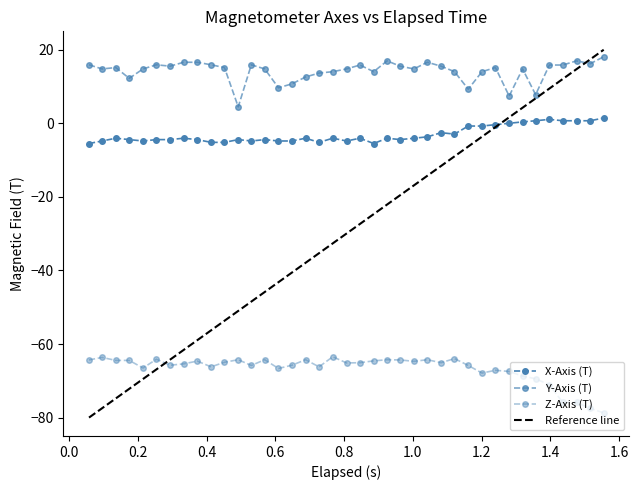

Is the value of X-Axis (T) at 19 greater than the value of Y-Axis (T) at 14?

No